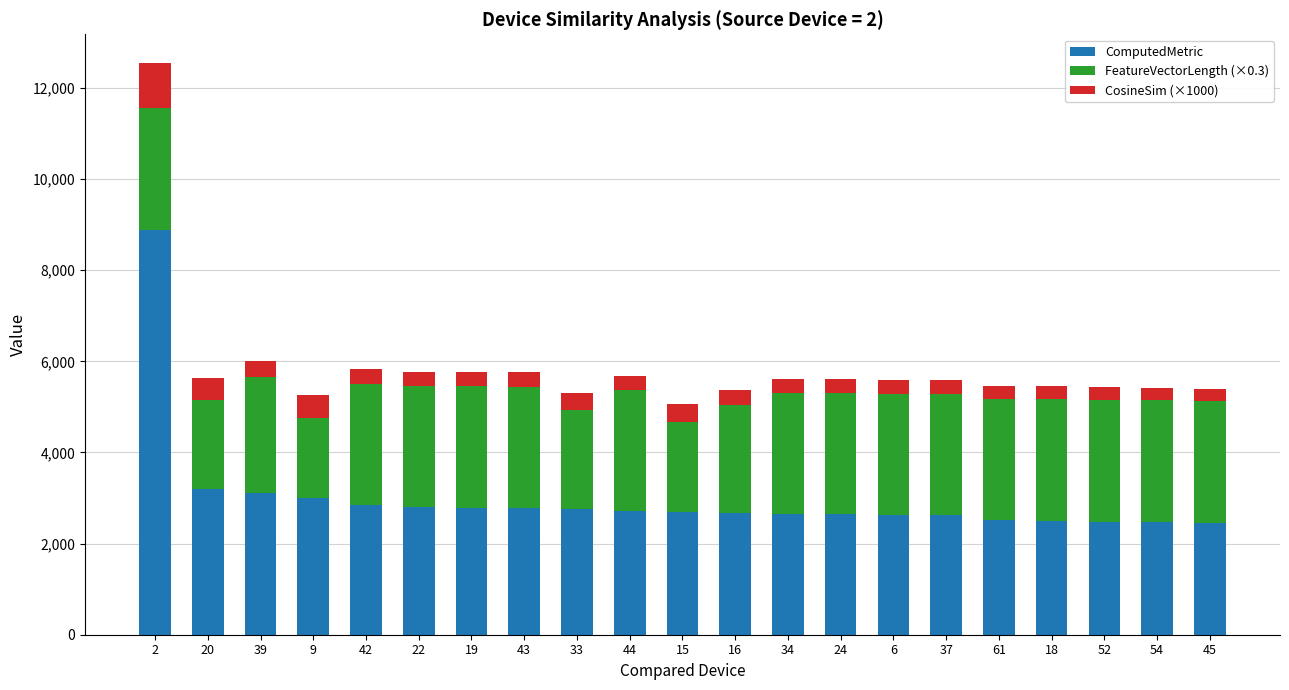

What is the difference between the ComputedMetric values at 61 and 20?

682.9